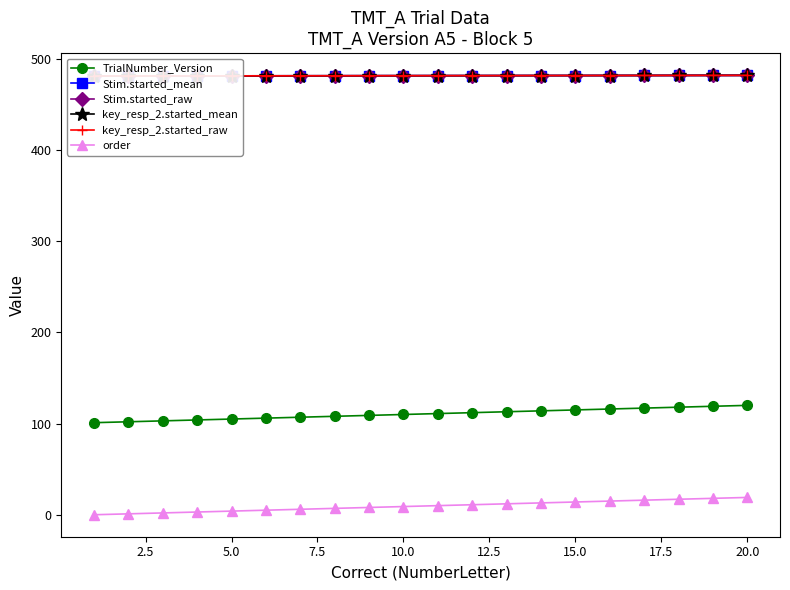

What is the label of the 3rd point from the right?

17